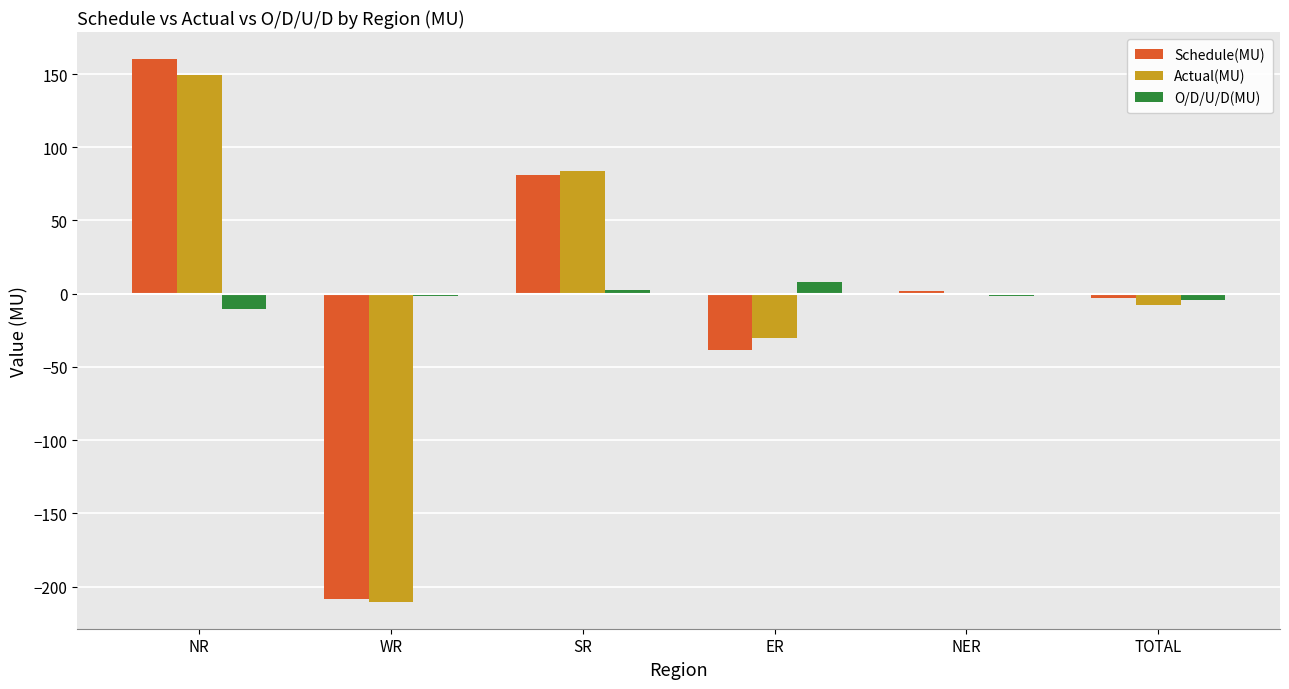

How many groups of bars are there?

6